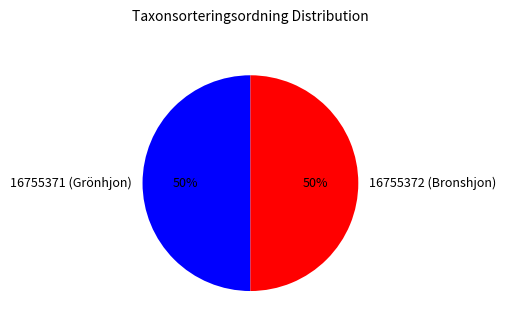

What percentage is the 16755372 (Bronshjon) slice, to the nearest percent?

50%